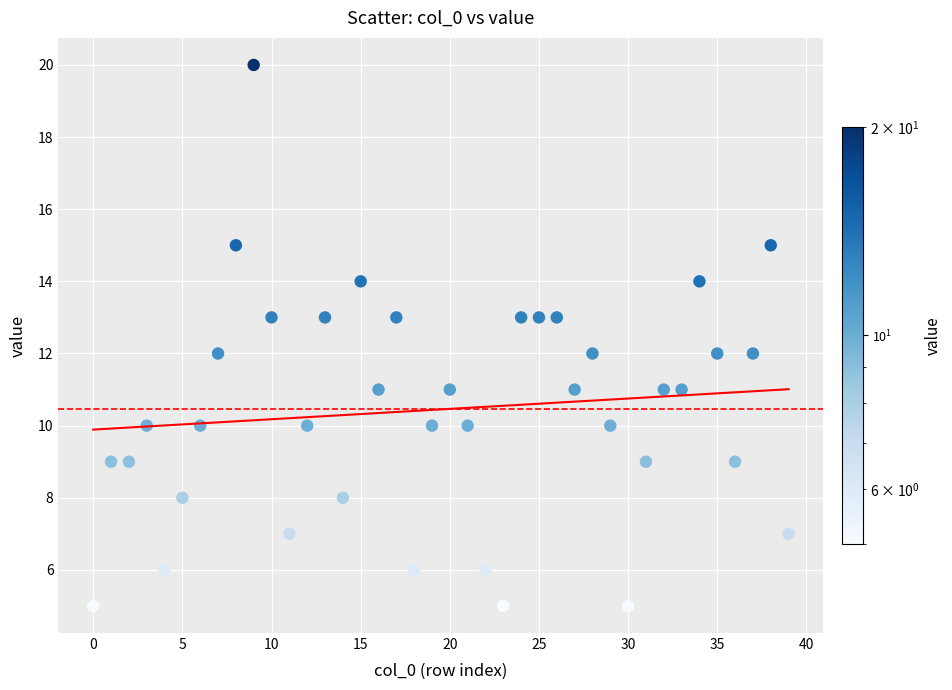

What is the range of Y values (max minus min)?

15